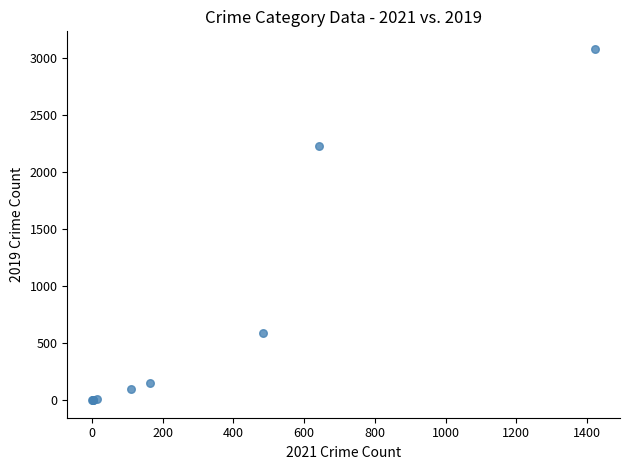

What Y value in the scatter plot is closest to 1540?

2230